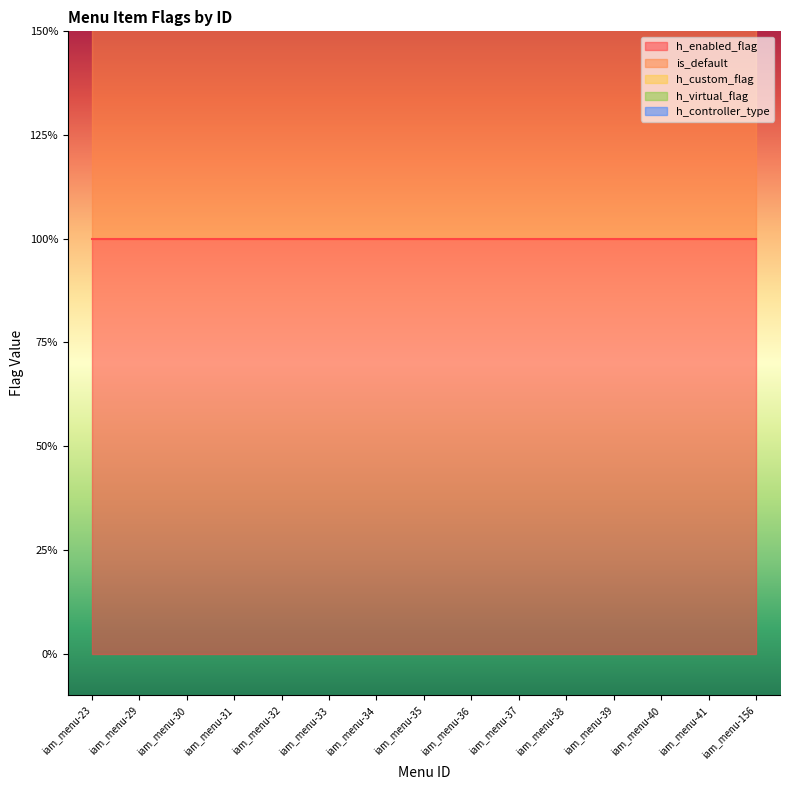

True or false: h_virtual_flag has more than 0 points higher than both neighbors.

False